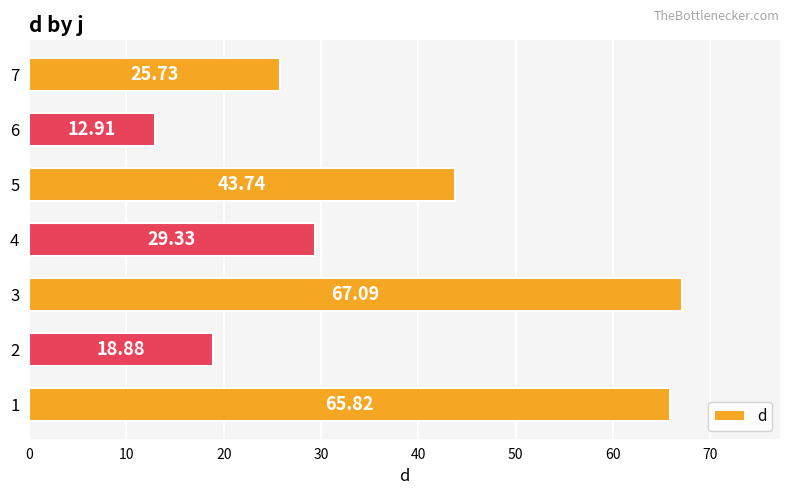

Count the number of categories in the chart.

7